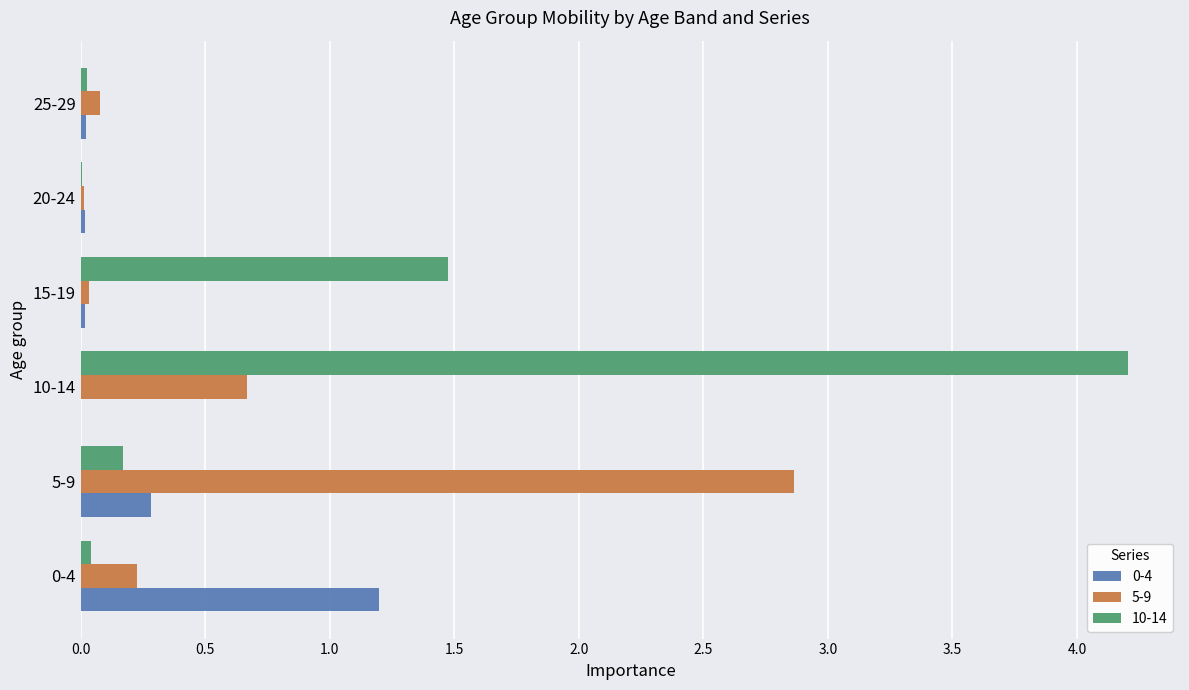

At which category does the chart reach its peak across all series?

10-14